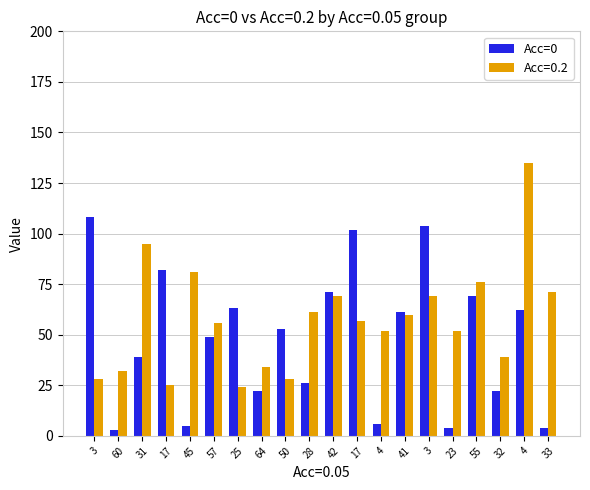

Does the chart contain stacked bars?

No